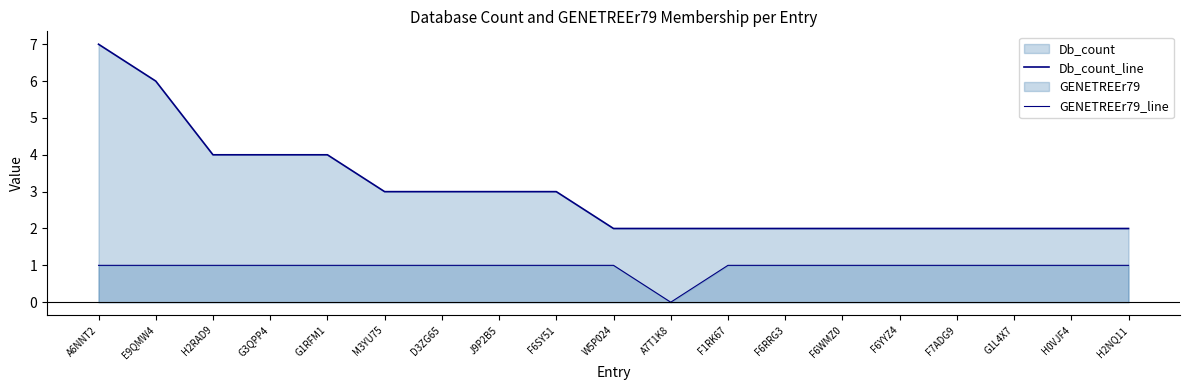

At which label does Db_count_line reach its peak?

A6NNT2